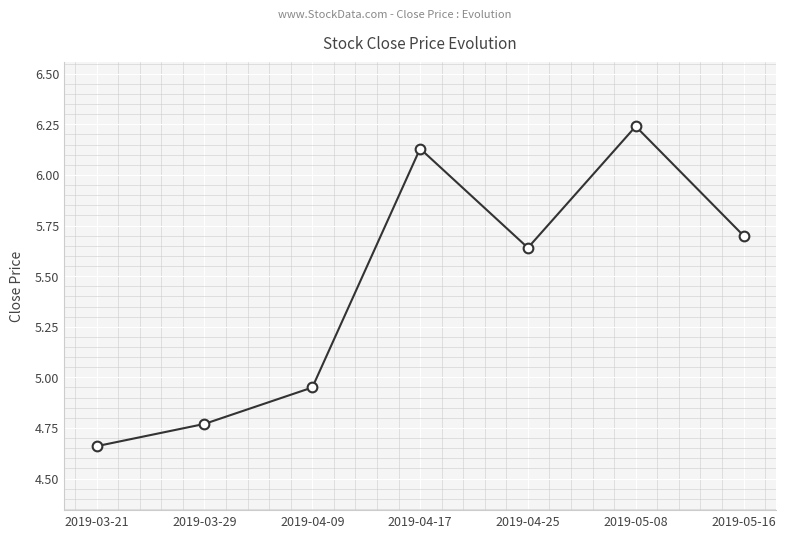

What is the value of the 7th point from the left?

5.7